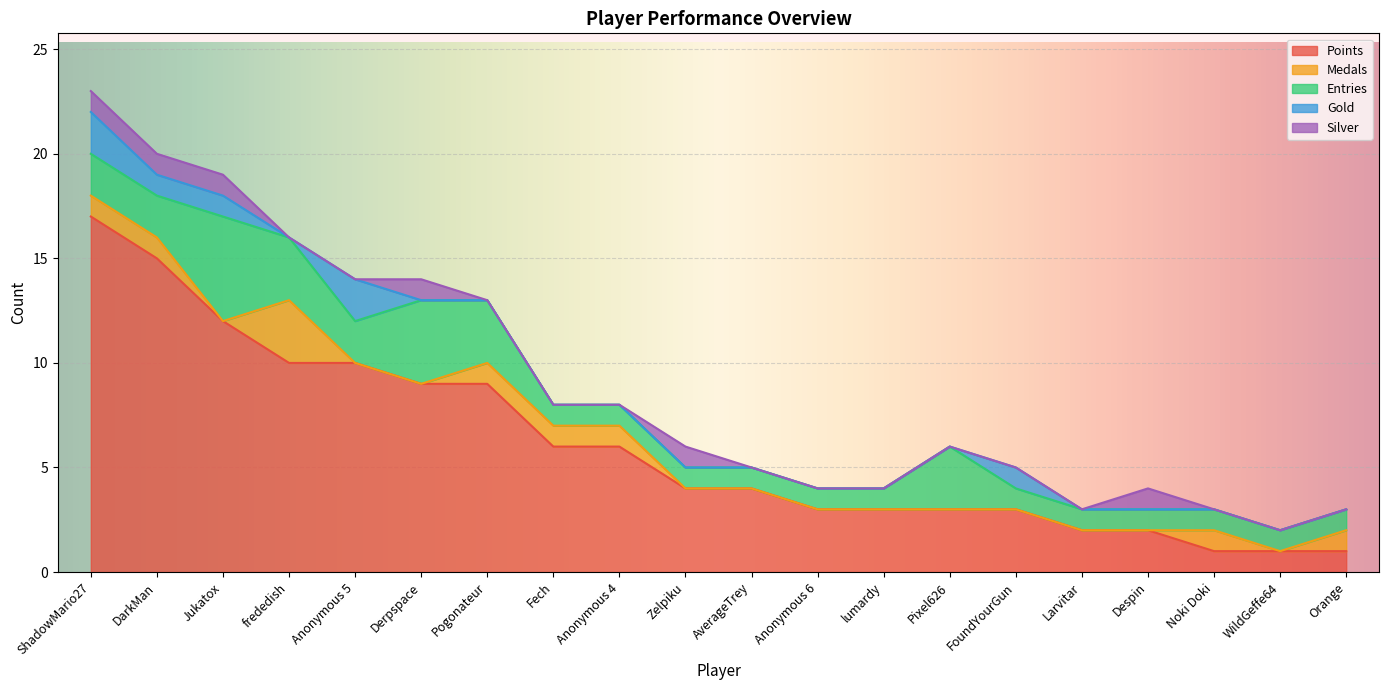

Is it true that Medals equals 0 at lumardy?

True